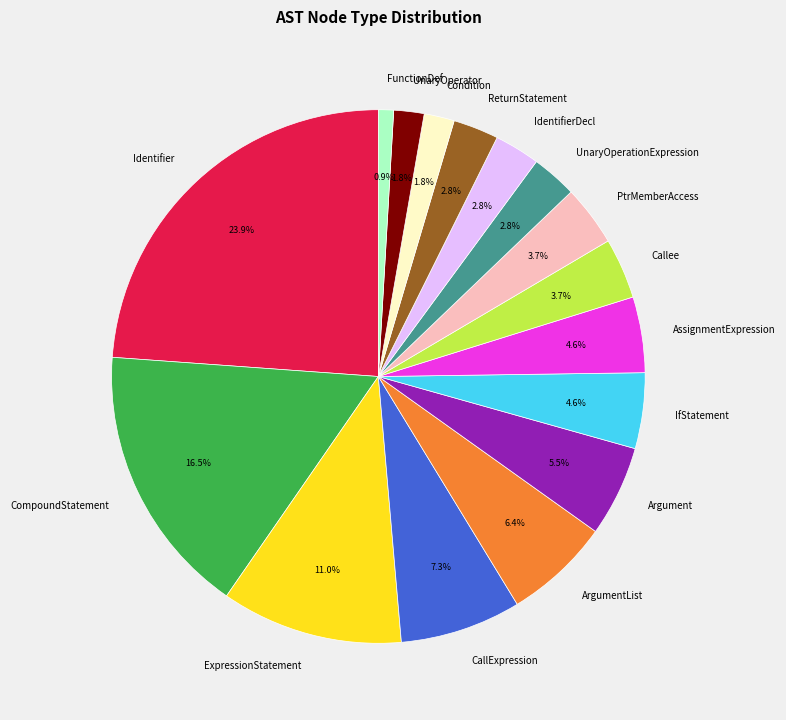

What percentage is NOT represented by ArgumentList?

93.6%